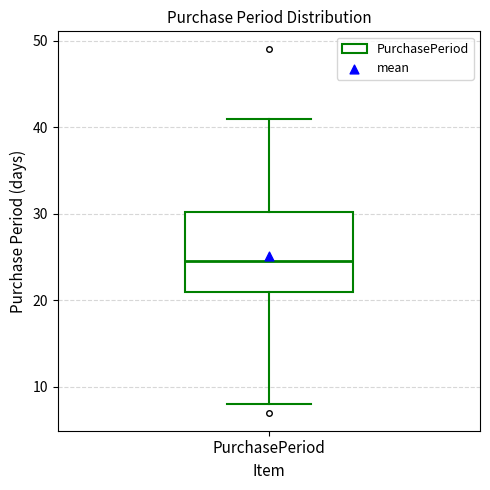

Transcribe this box plot: give where the median line is, the range the box spans, and where the two whiskers end, as read against the y-axis. The values are not printed on the chart, so give them approximately, as read against the axis.

median 25, box 21 to 30, whiskers 8 to 41